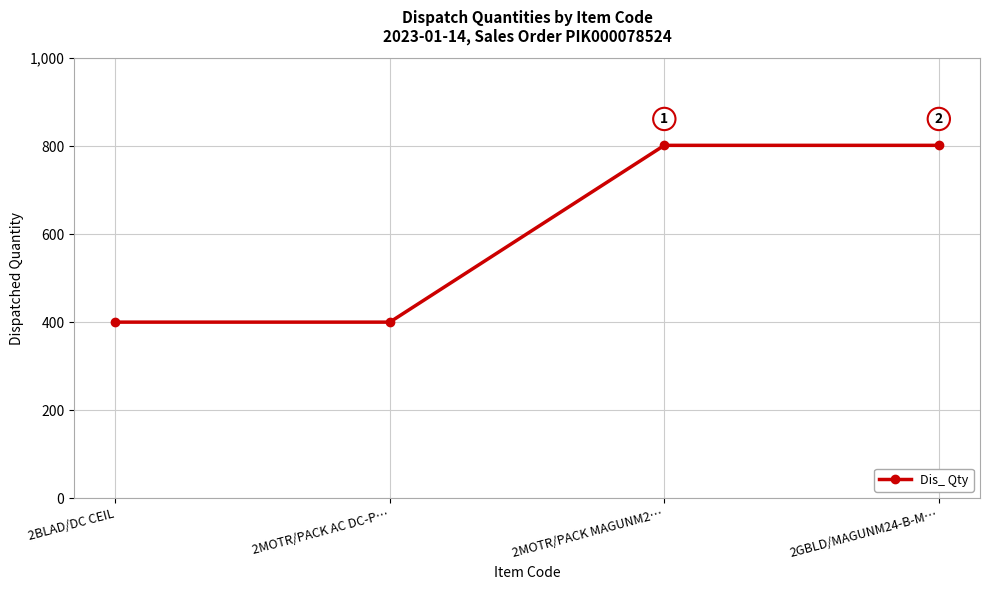

What is the label of the 4th point from the right?

2BLAD/DC CEIL